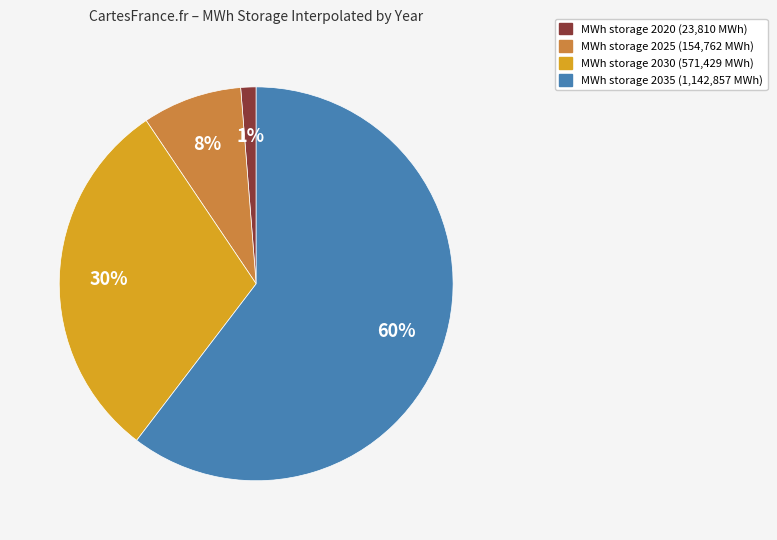

To the nearest percent, what is the average slice percentage?

25%